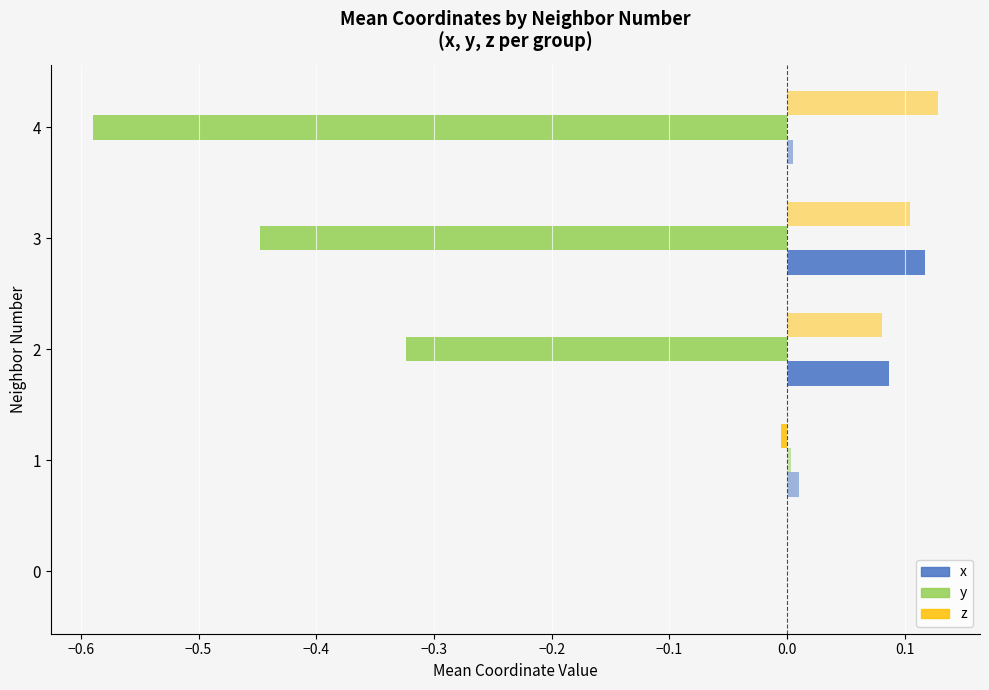

How many series are shown in this chart?

6